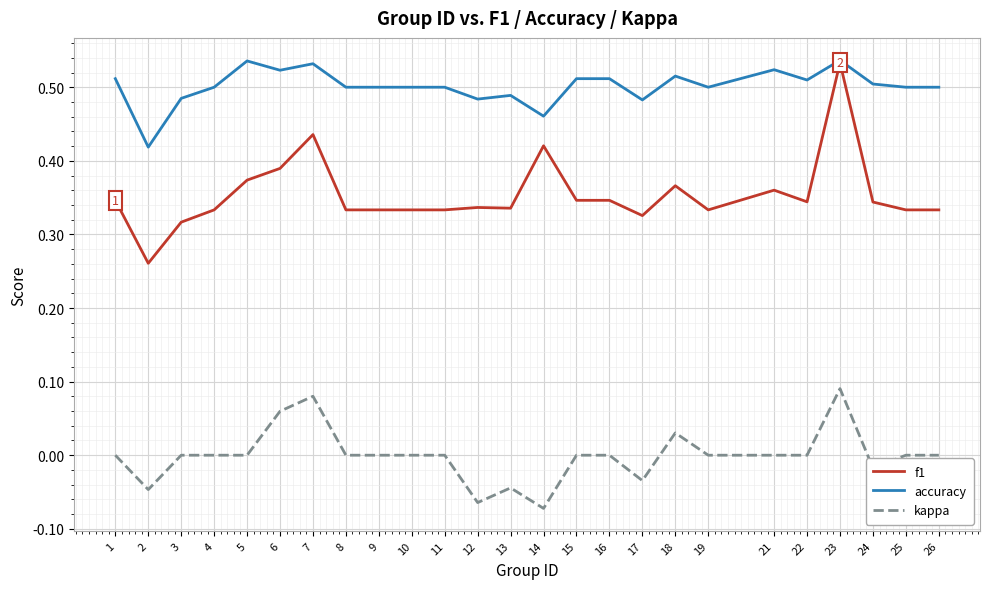

True or false: f1 and kappa intersect in this chart.

False